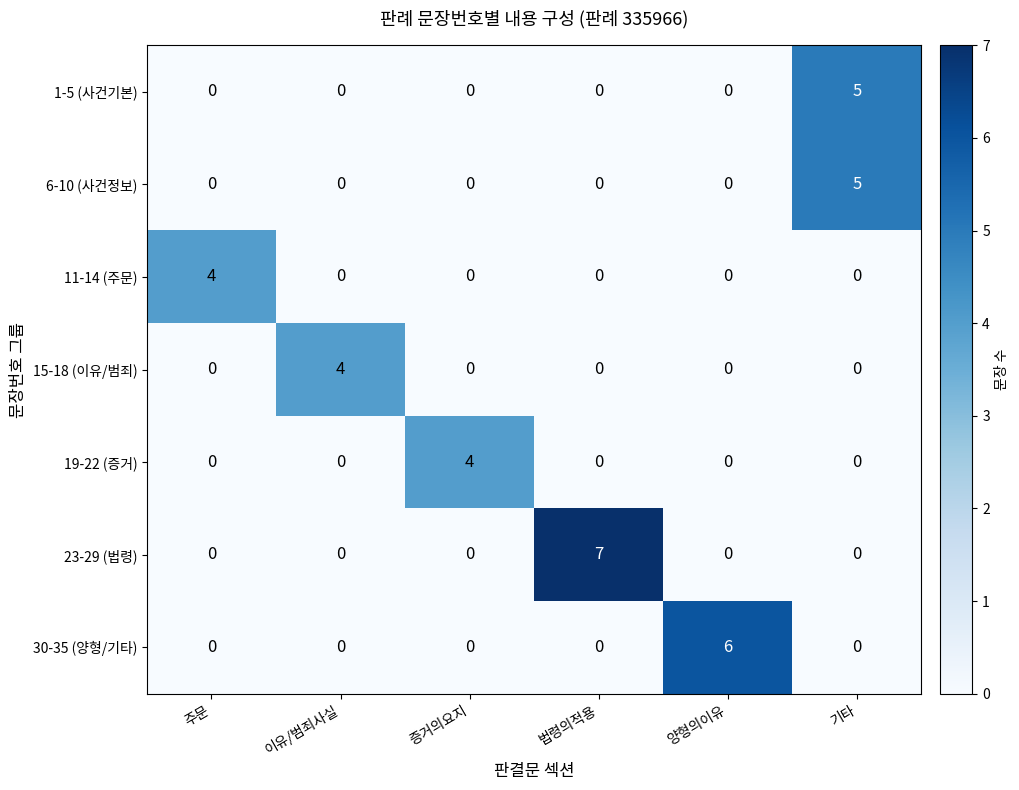

What is the spread (max minus min) of values at 주문?

4